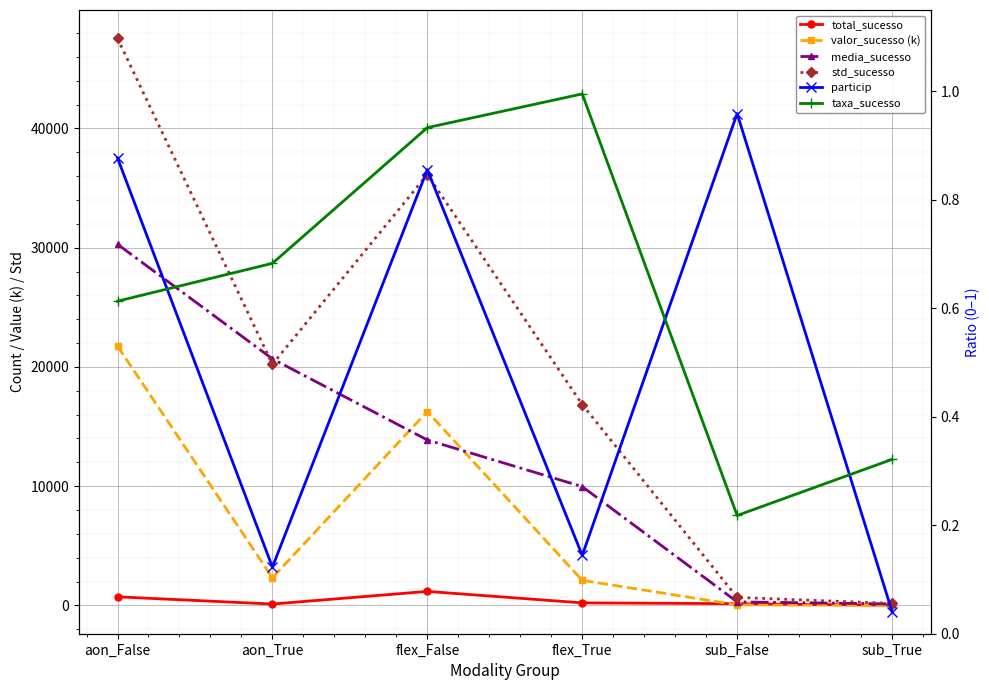

What are all the series names shown in the legend?

total_sucesso, valor_sucesso (k), media_sucesso, std_sucesso, particip, taxa_sucesso